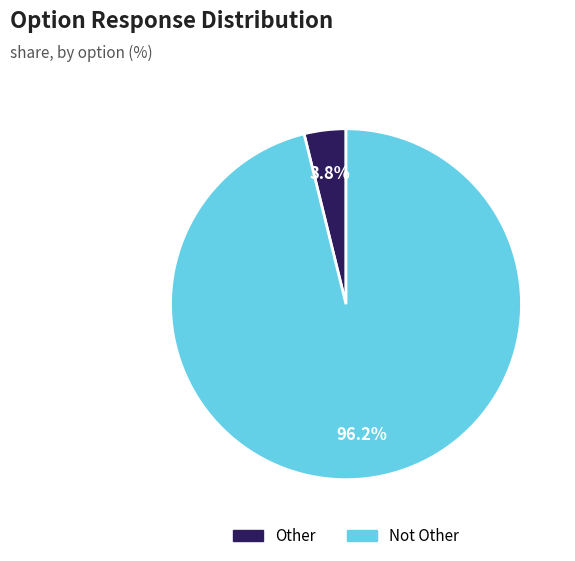

What is the largest slice in the pie chart?

Not Other